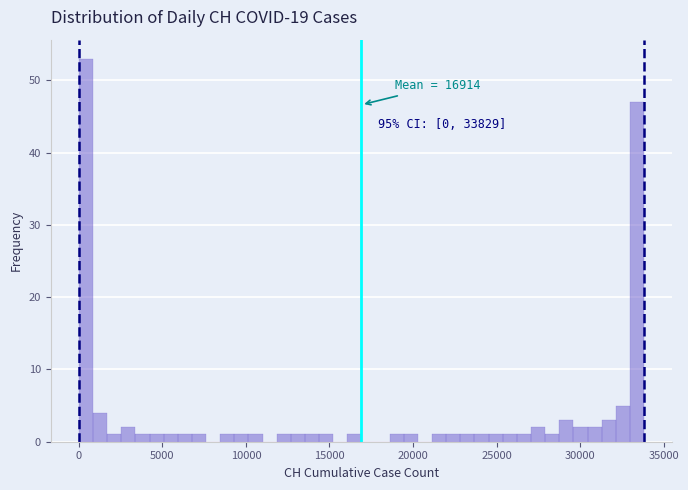

Read against the x-axis, roughly where is the centre of the tallest bar?

500